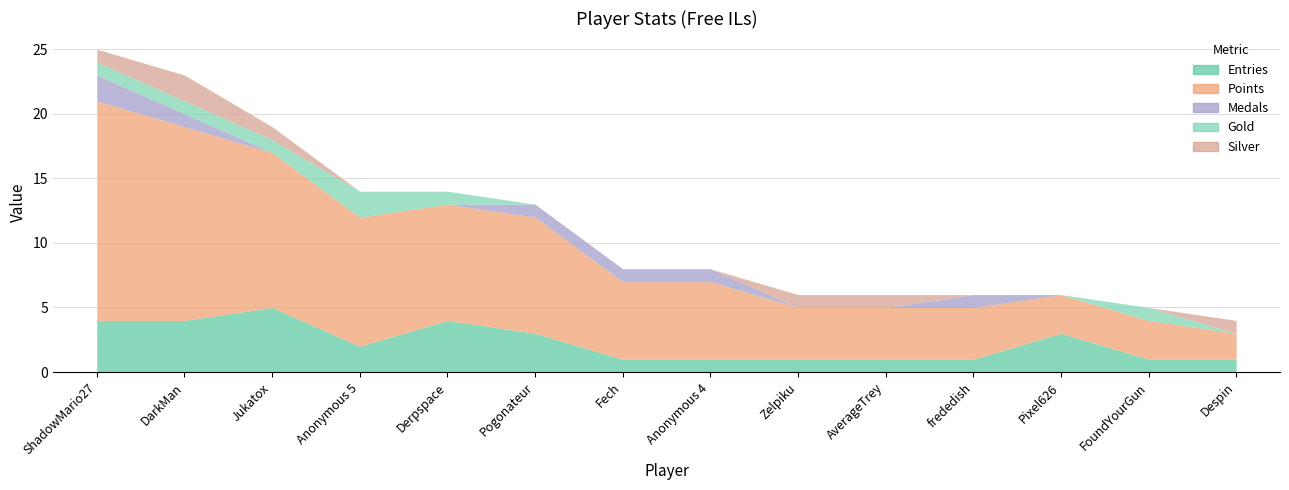

How many lines are shown in the chart?

5